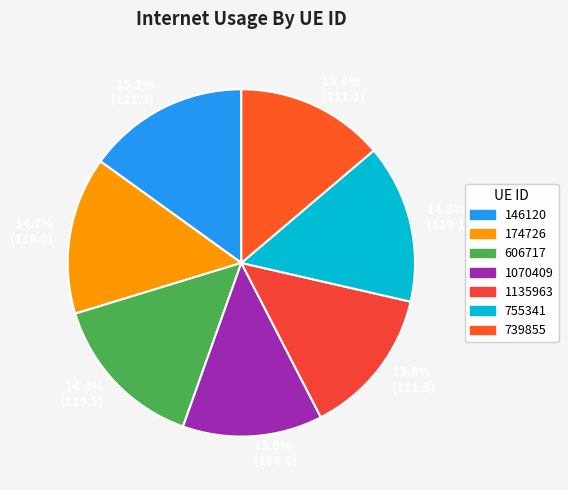

Between 606717 and 1070409, which is larger?

606717